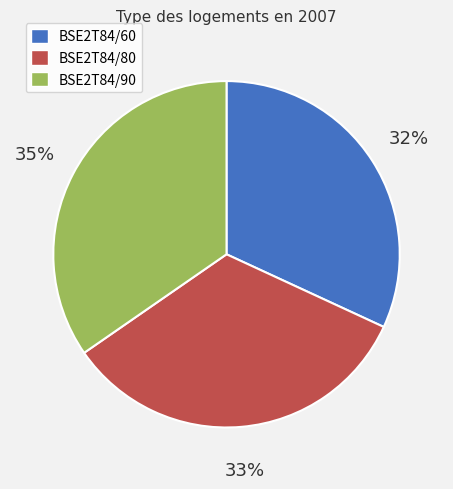

To the nearest percent, what percentage of the pie is BSE2T84/90?

35%